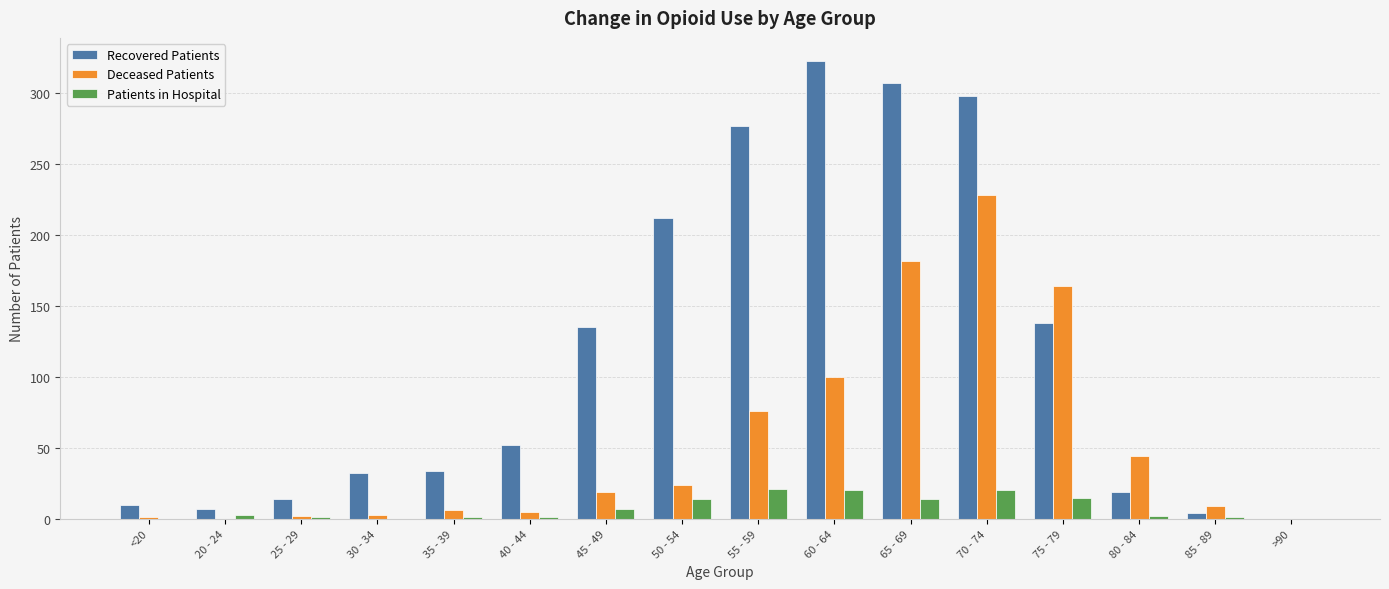

Is it true that Recovered Patients equals 4 at 85 - 89?

True